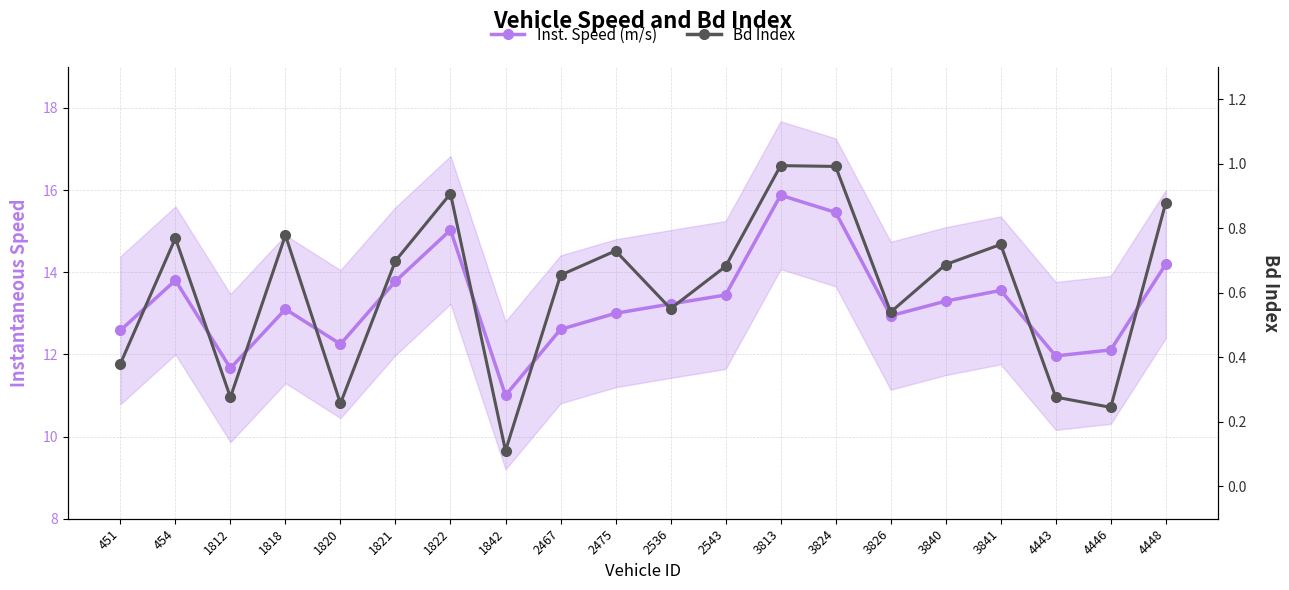

Which series changed the most between 1818 and 4446?

Inst. Speed (m/s)